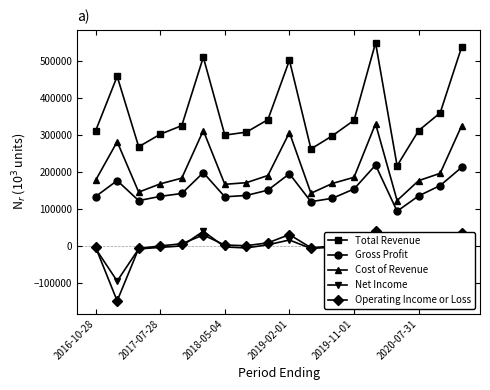

How many lines are shown in the chart?

5